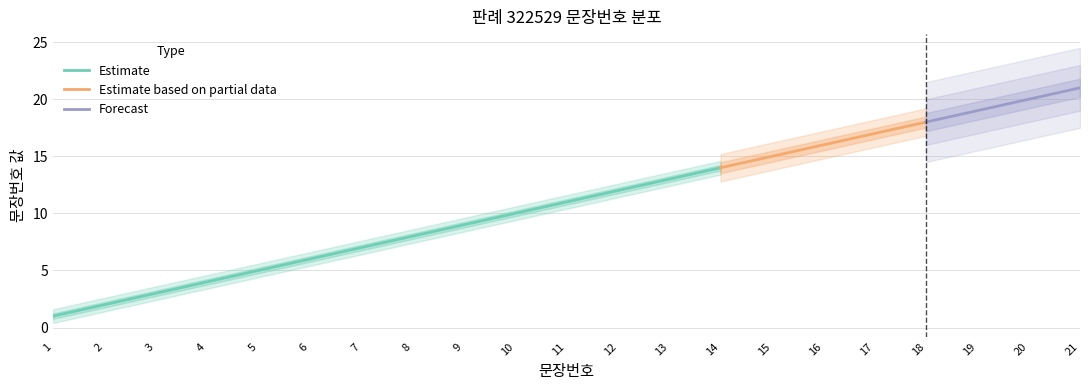

True or false: the data has more than 1 interior local peaks.

False